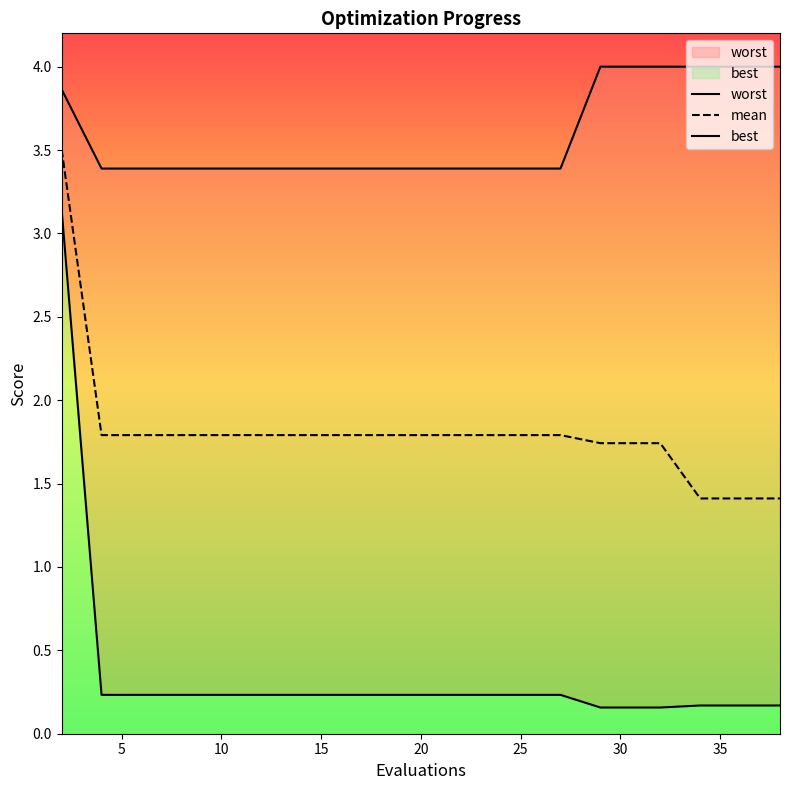

What is the maximum value for mean?

3.5